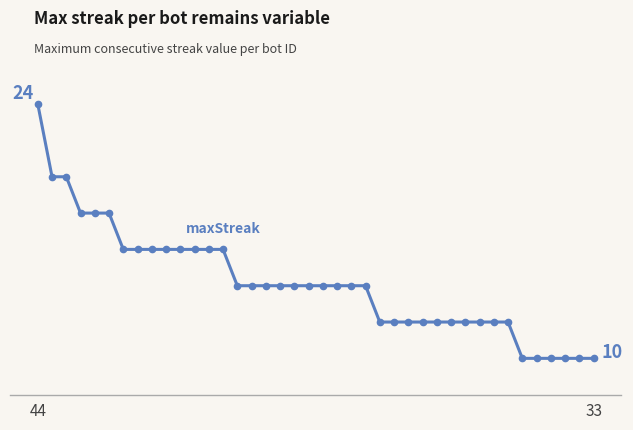

Does the chart have visible grid lines?

No